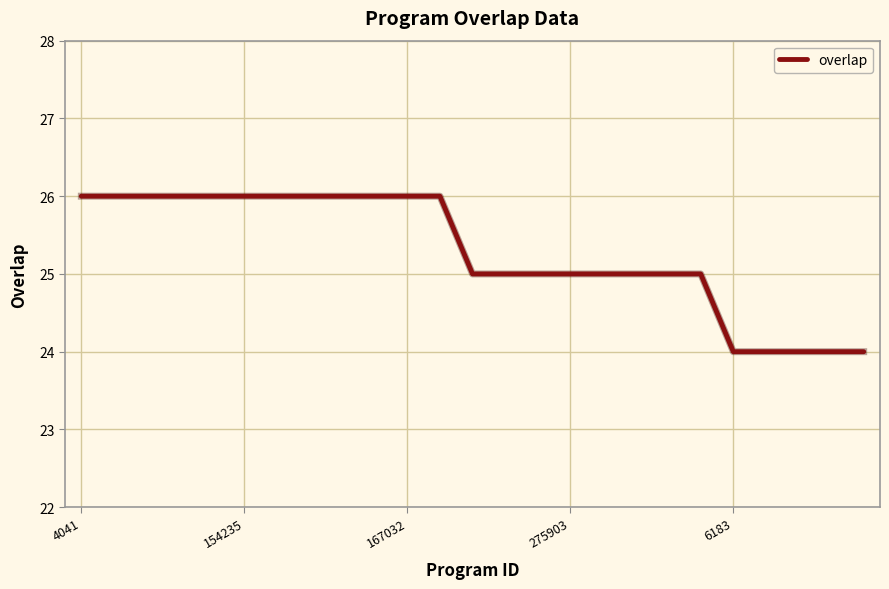

What is the minimum value shown in the chart?

24